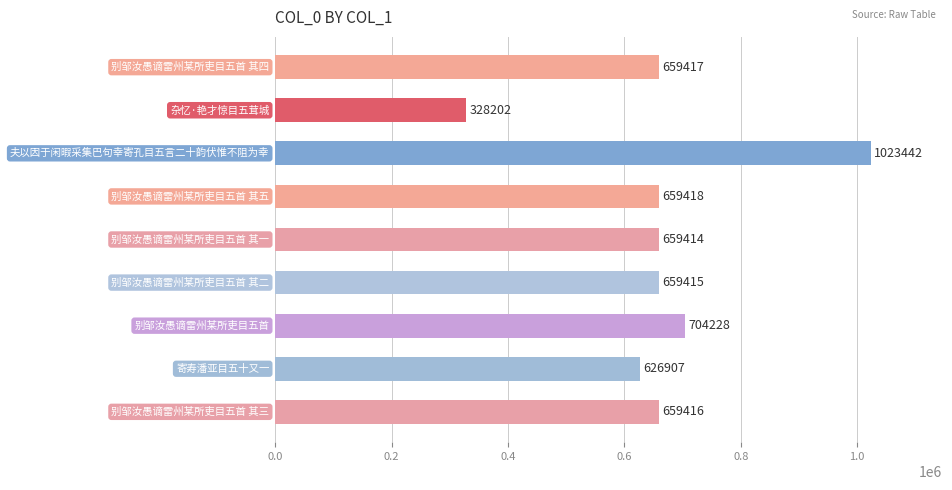

What is the value of the 7th bar from the top?

704228